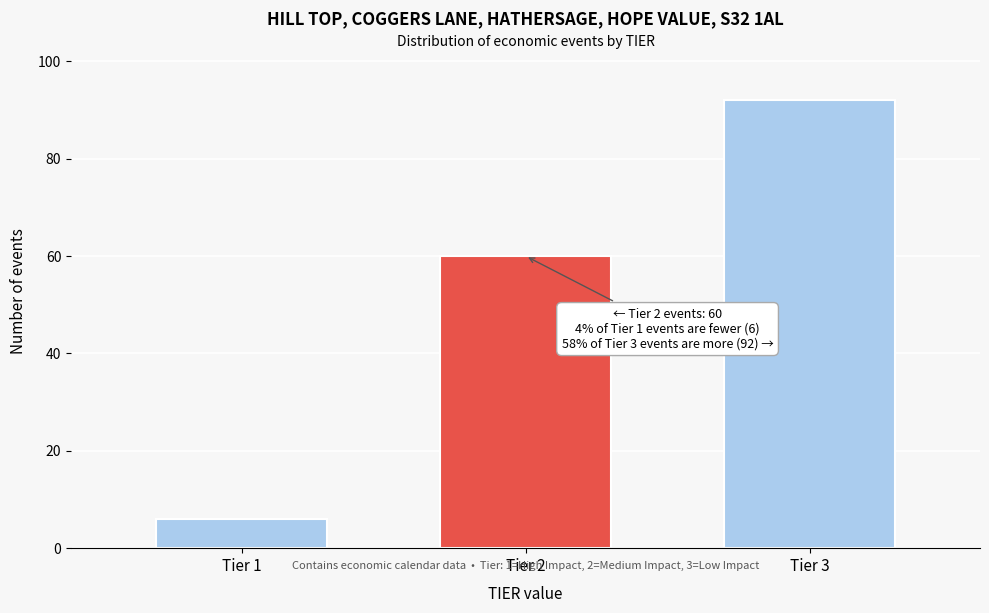

Reading left to right, extract all data points from this chart.

Tier 1=6	Tier 2=60	Tier 3=92